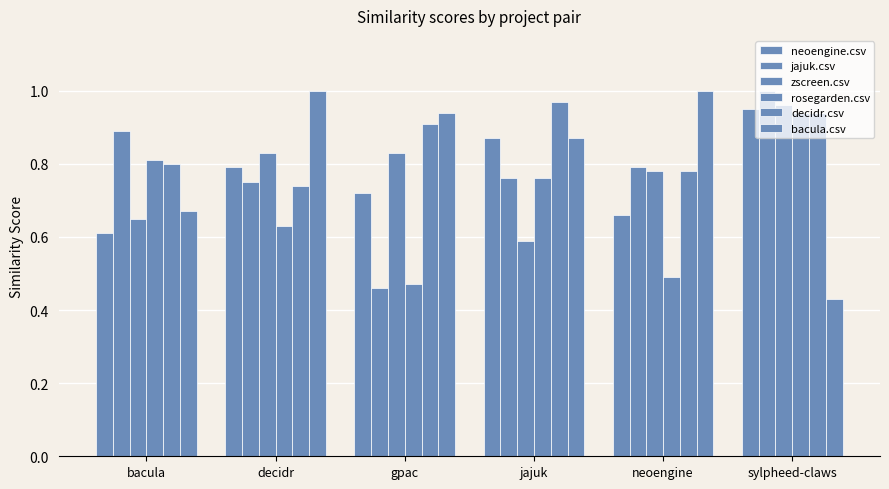

What is the label of the 5th bar from the right?

decidr